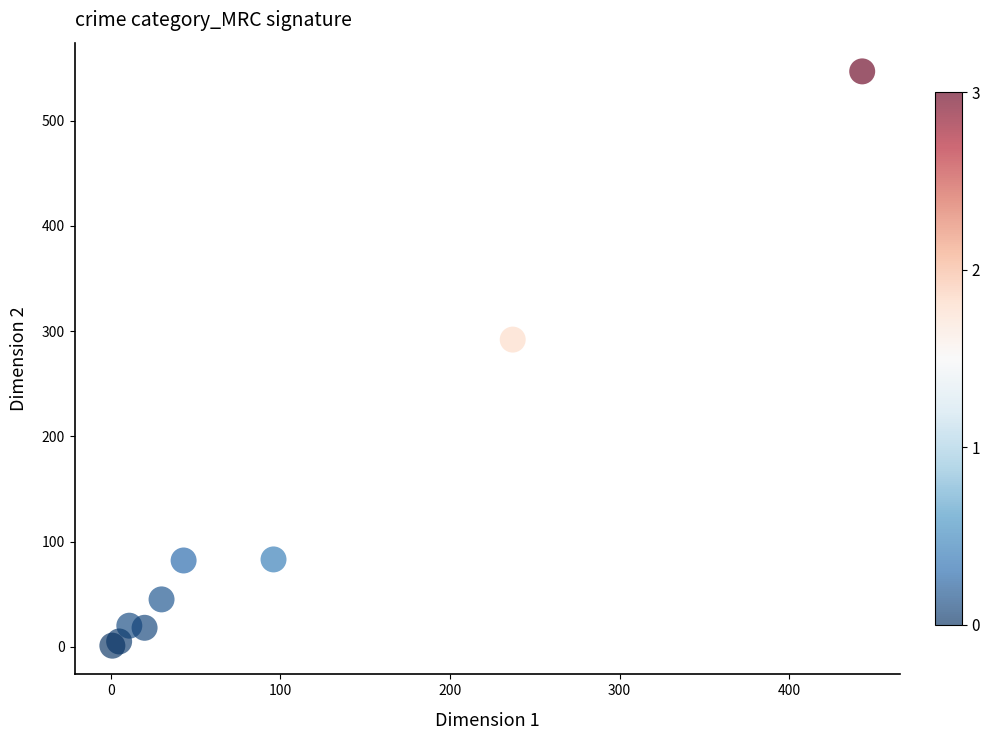

What Y value in the scatter plot is closest to 274?

292